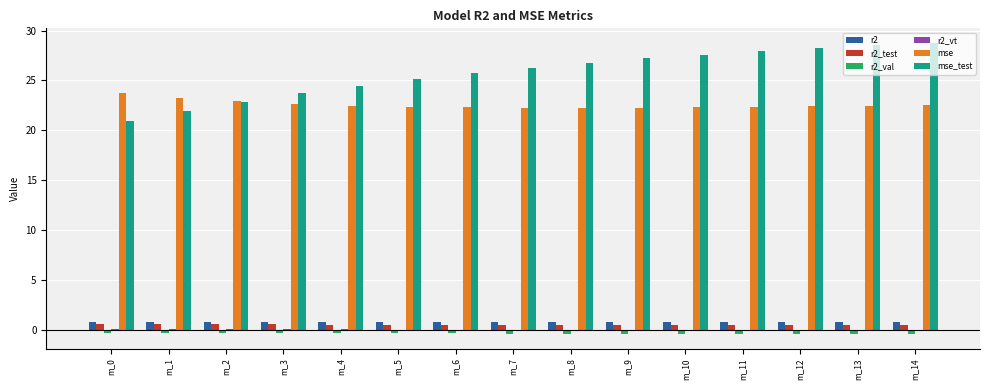

What is the spread (max minus min) of values at m_0?

24.0